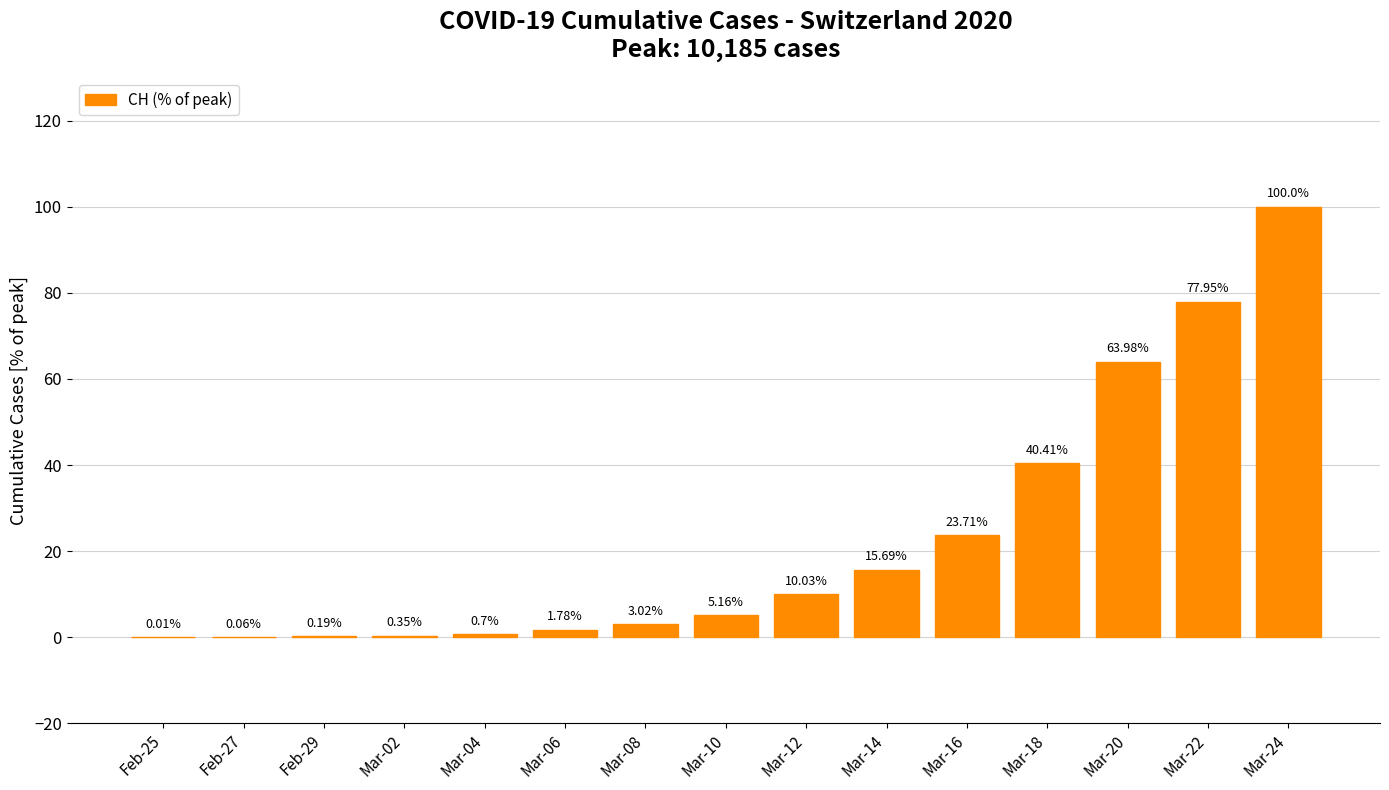

The chart shows a value of 14.9 at Mar-12. True or false?

False